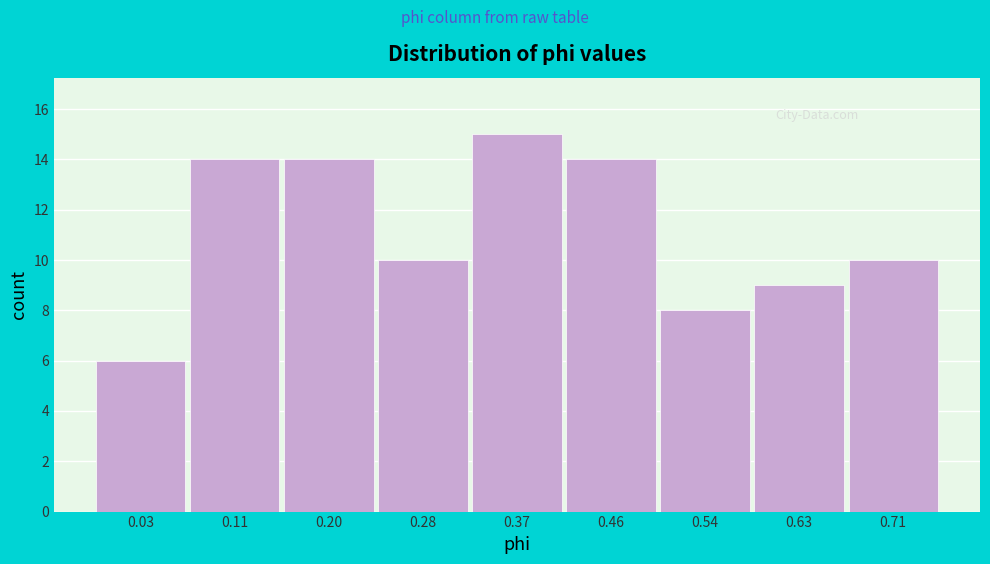

Reading left to right, list all the values displayed in this chart.

0.03=6	0.11=14	0.20=14	0.28=10	0.37=15	0.46=14	0.54=8	0.63=9	0.71=10